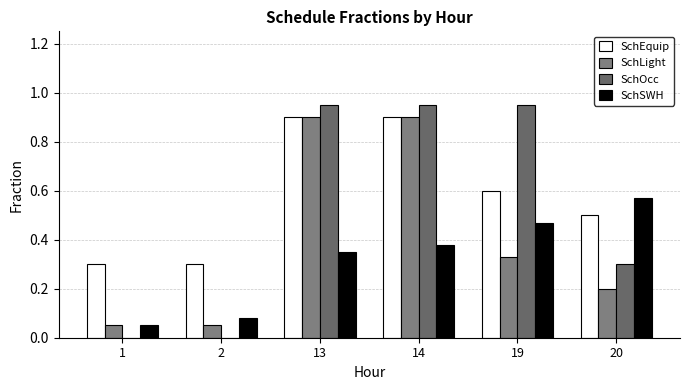

Are the bars grouped side by side (vs. stacked)?

Yes